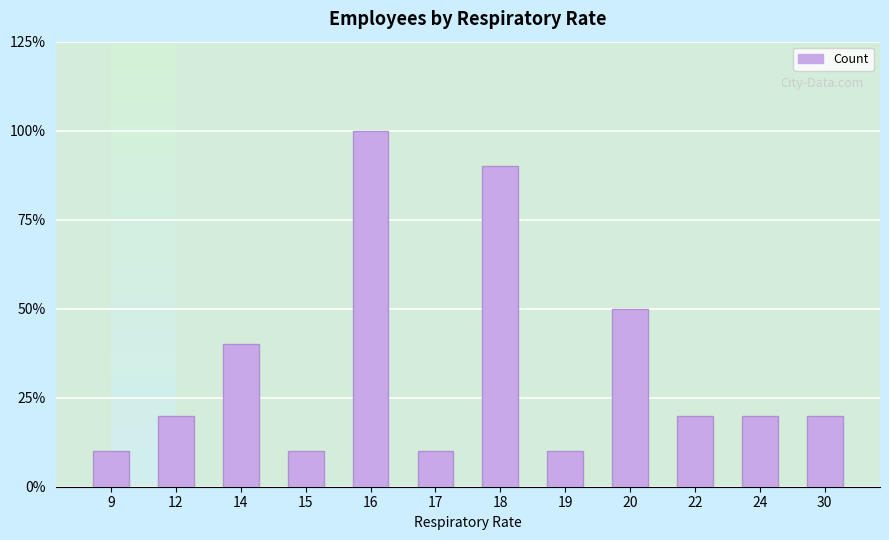

What is the average value?

0.3